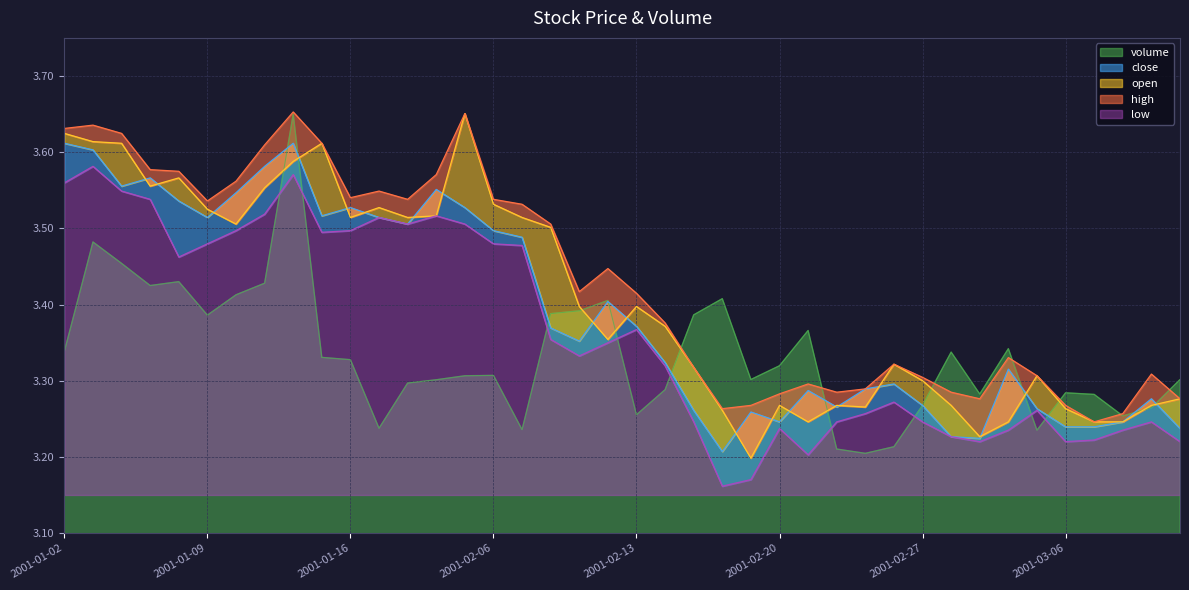

True or false: close has more than 2 interior local peaks.

True